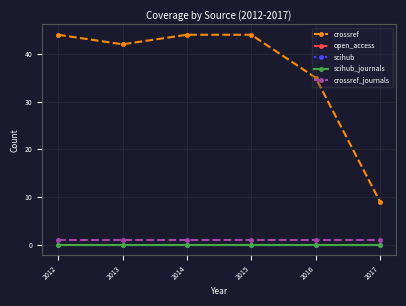

True or false: crossref_journals and open_access intersect in this chart.

False